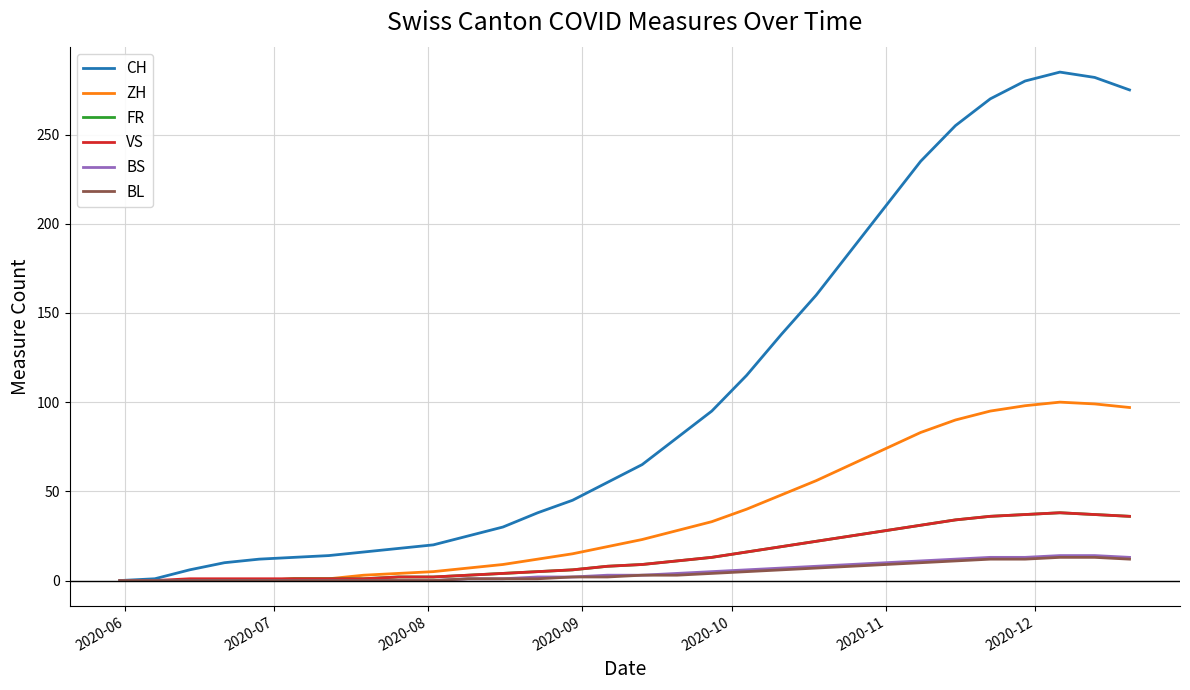

Which series has the largest total across all categories?

CH